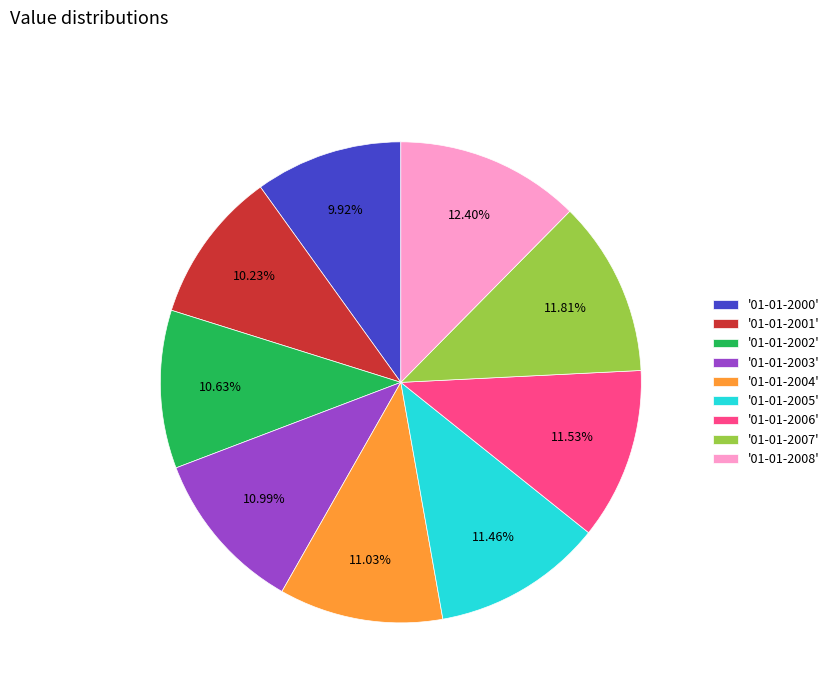

Approximately how many times larger is the value at '01-01-2004' compared to '01-01-2003'?

1.0